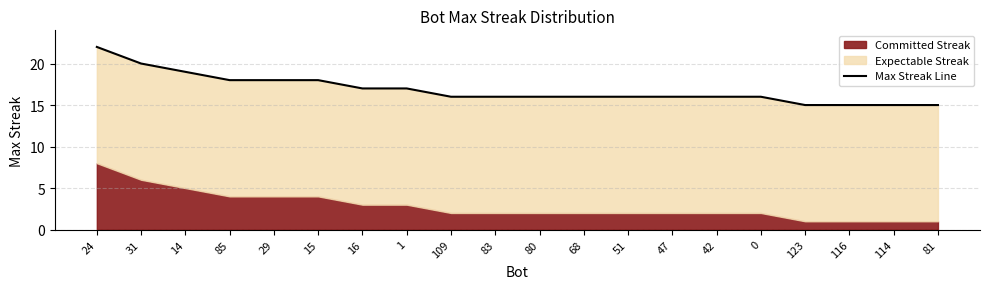

How many lines are shown in the chart?

1